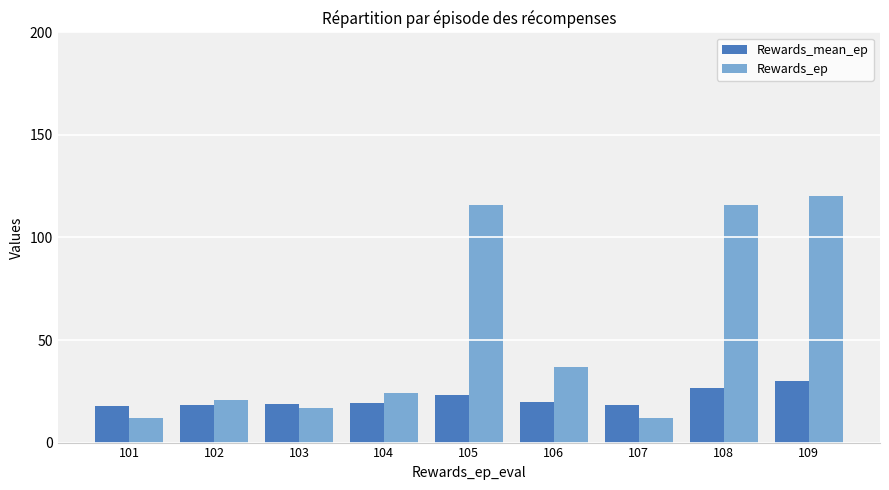

What is the highest value of the Rewards_mean_ep series?

30.0